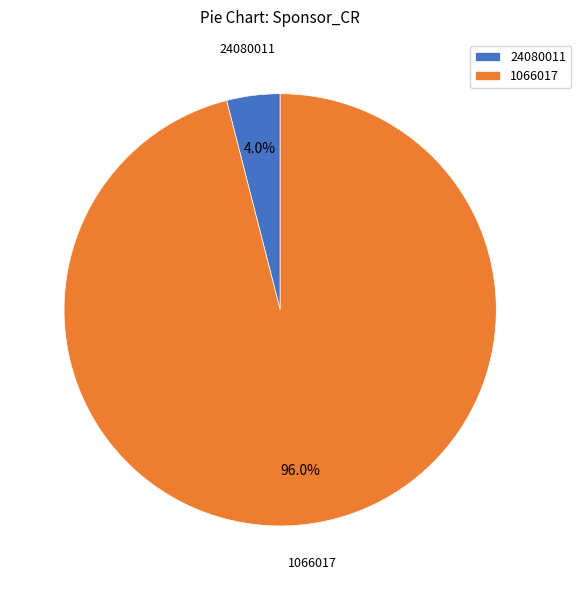

What percentage is the 24080011 slice, to the nearest percent?

4%